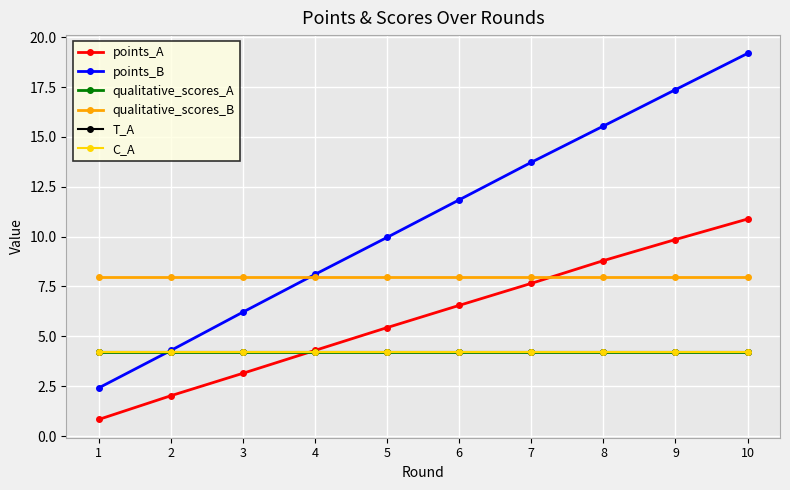

Is this an area chart (filled region under the line)?

No